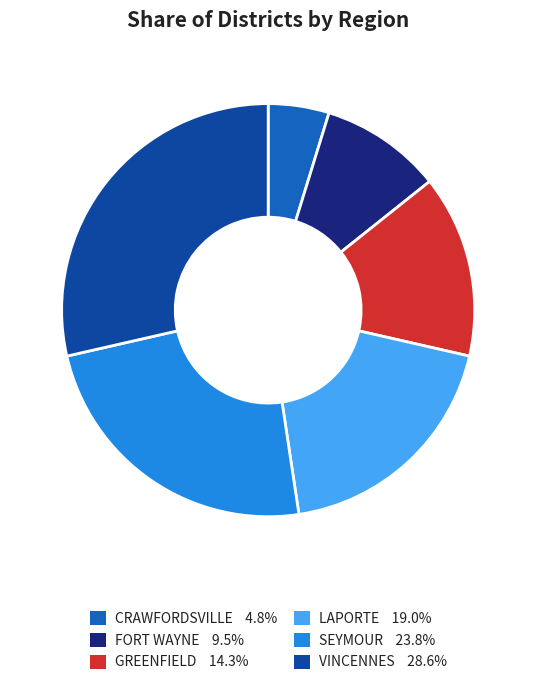

Which slice is the smallest?

CRAWFORDSVILLE